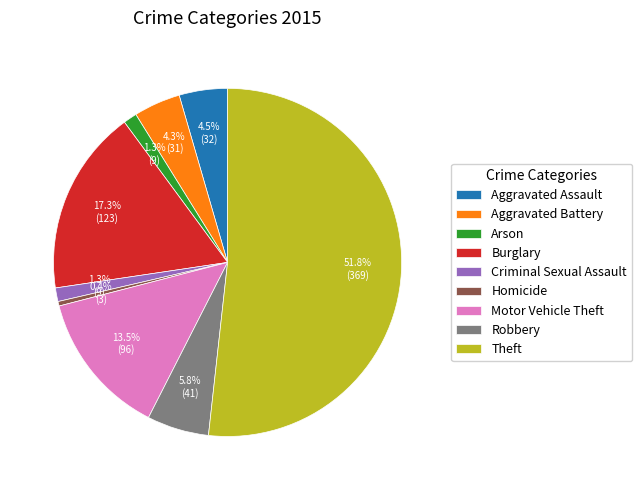

Count the number of slices in the pie.

9